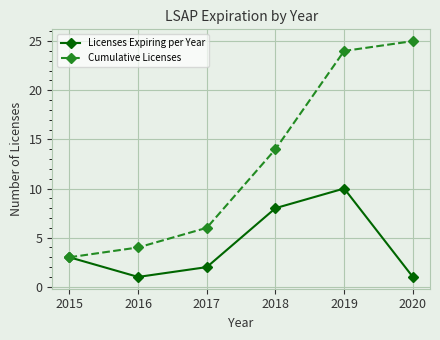

True or false: Cumulative Licenses has more than 2 interior local peaks.

False